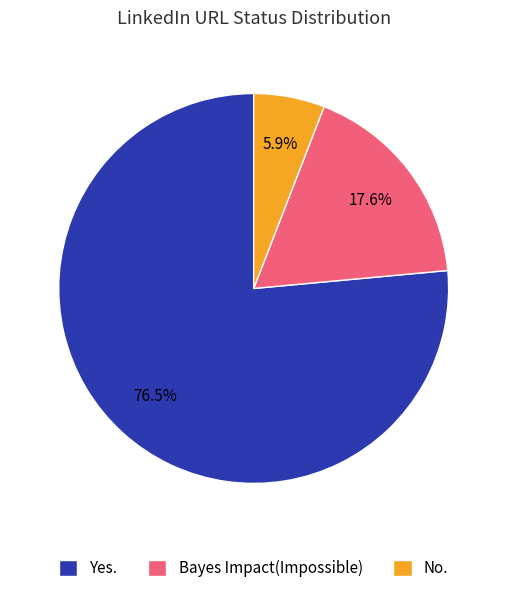

Is it true that Bayes Impact(Impossible) is 18% of the pie?

True